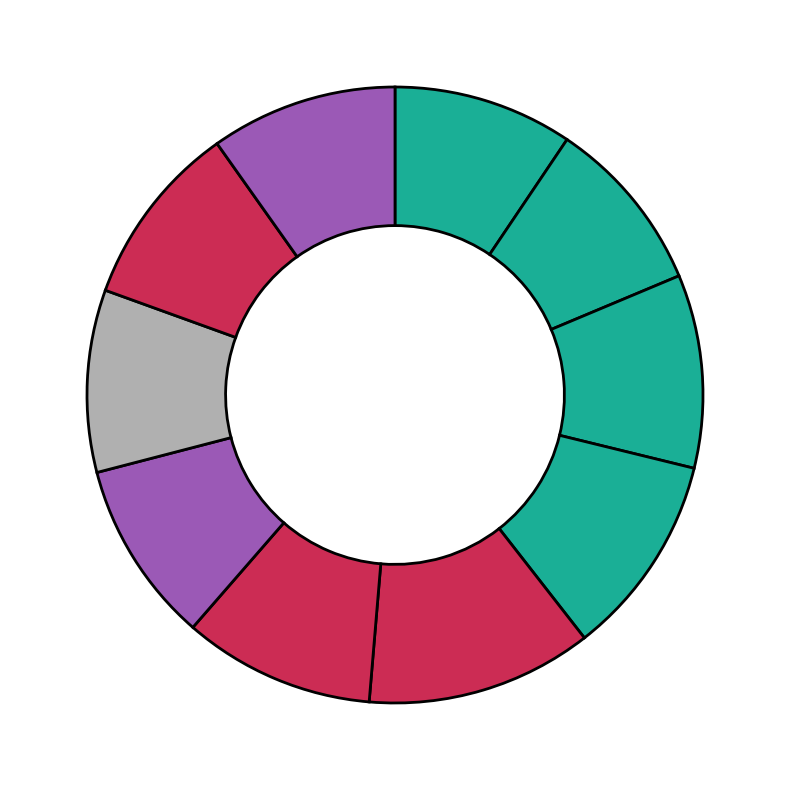

How many slices are in this pie chart?

10